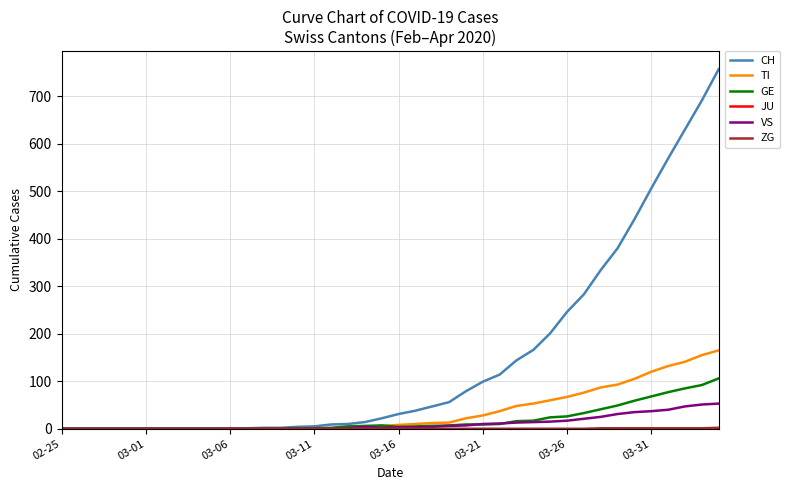

Which series has the largest range (max minus min)?

CH